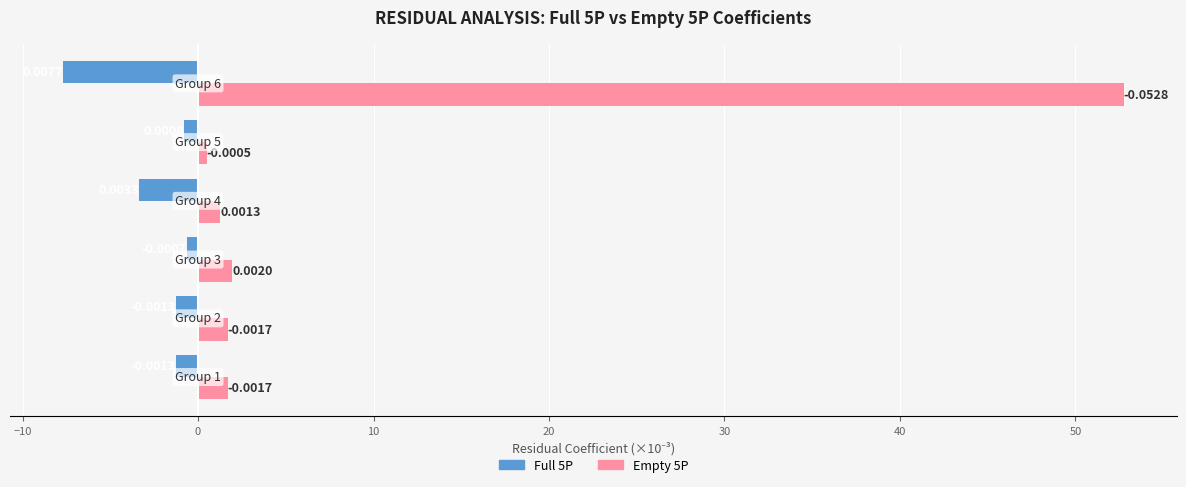

What are all the series names shown in the legend?

Full 5P, Empty 5P